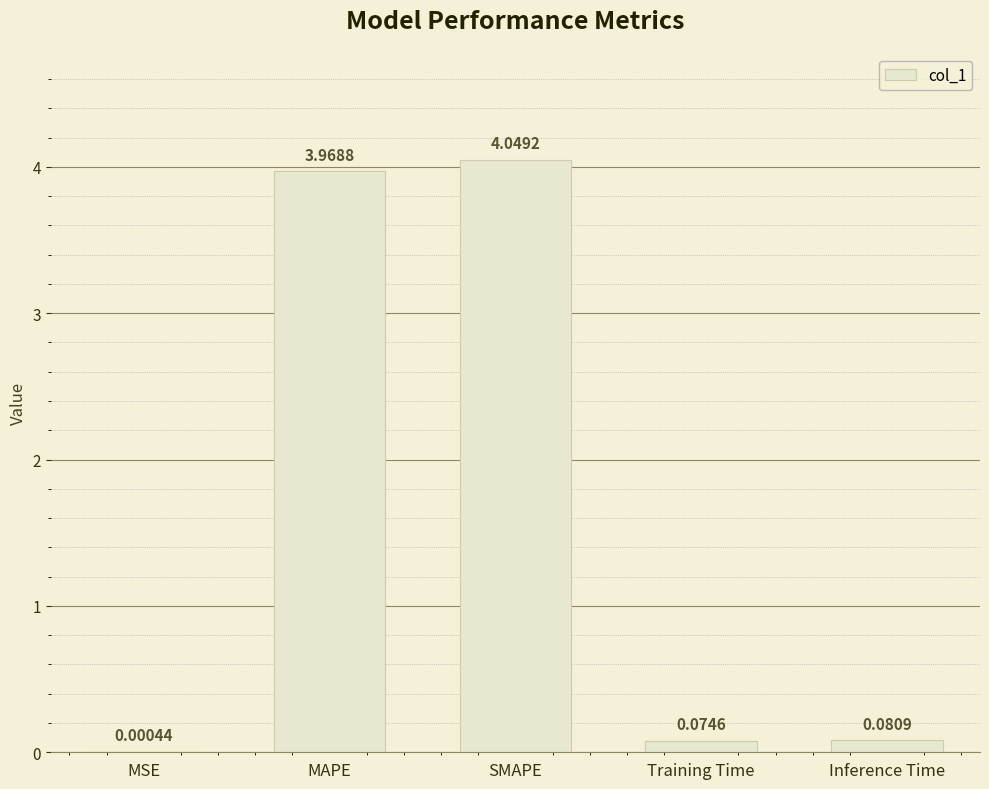

What is the ratio of the value at SMAPE to the value at MAPE?

1.0